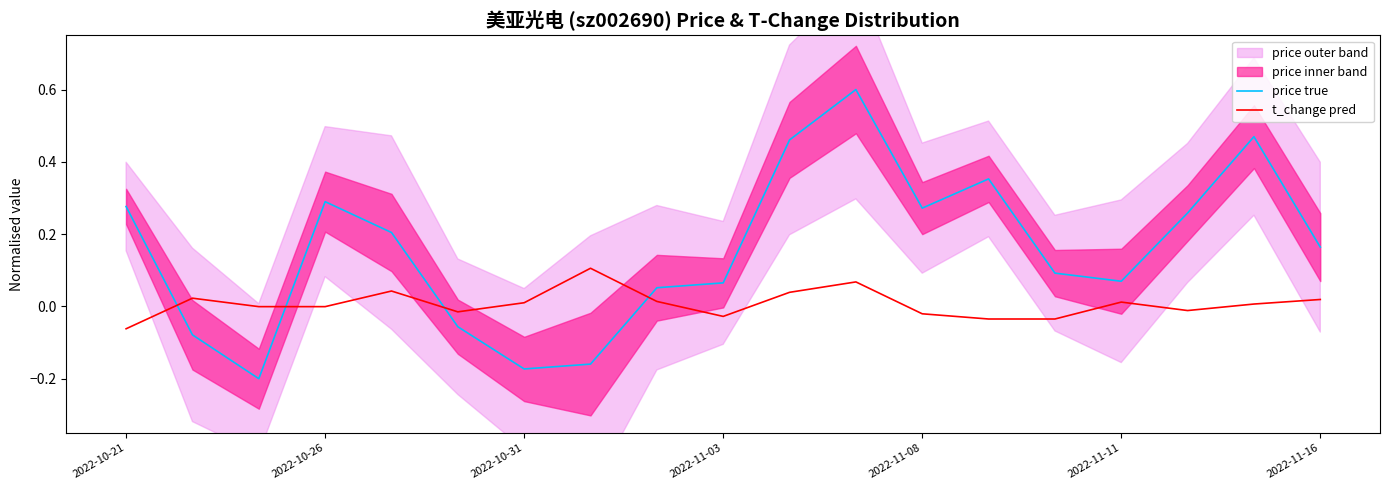

True or false: t_change pred and price true cross at least once.

True